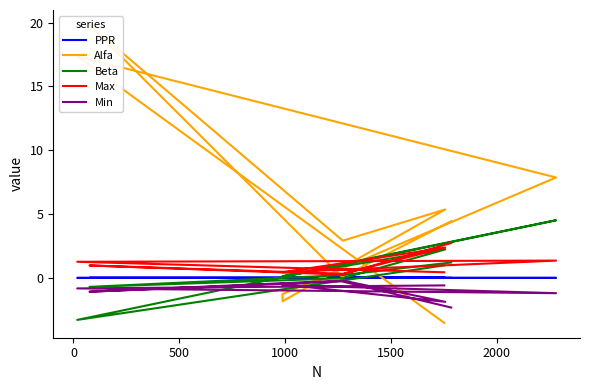

How many lines are shown in the chart?

5